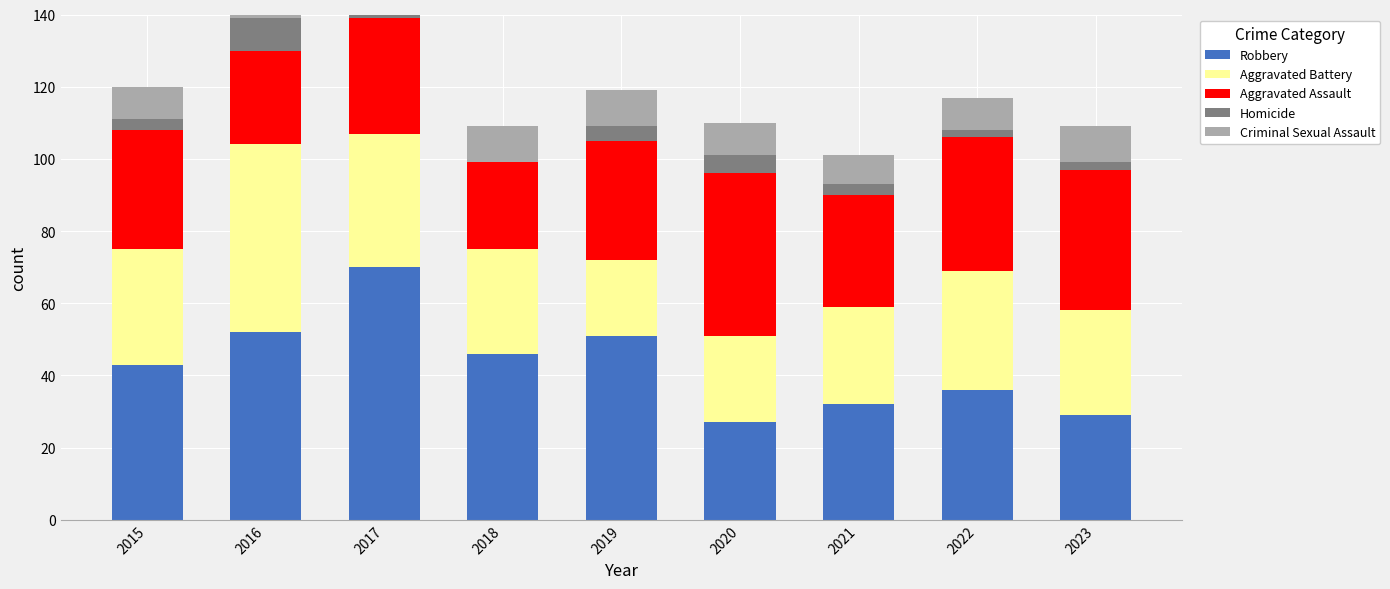

Reading right to left, list all the values displayed in this chart.

Robbery: 2023=29	2022=36	2021=32	2020=27	2019=51	2018=46	2017=70	2016=52	2015=43
Aggravated Battery: 2023=29	2022=33	2021=27	2020=24	2019=21	2018=29	2017=37	2016=52	2015=32
Aggravated Assault: 2023=39	2022=37	2021=31	2020=45	2019=33	2018=24	2017=32	2016=26	2015=33
Homicide: 2023=2	2022=2	2021=3	2020=5	2019=4	2018=0	2017=3	2016=9	2015=3
Criminal Sexual Assault: 2023=10	2022=9	2021=8	2020=9	2019=10	2018=10	2017=6	2016=10	2015=9